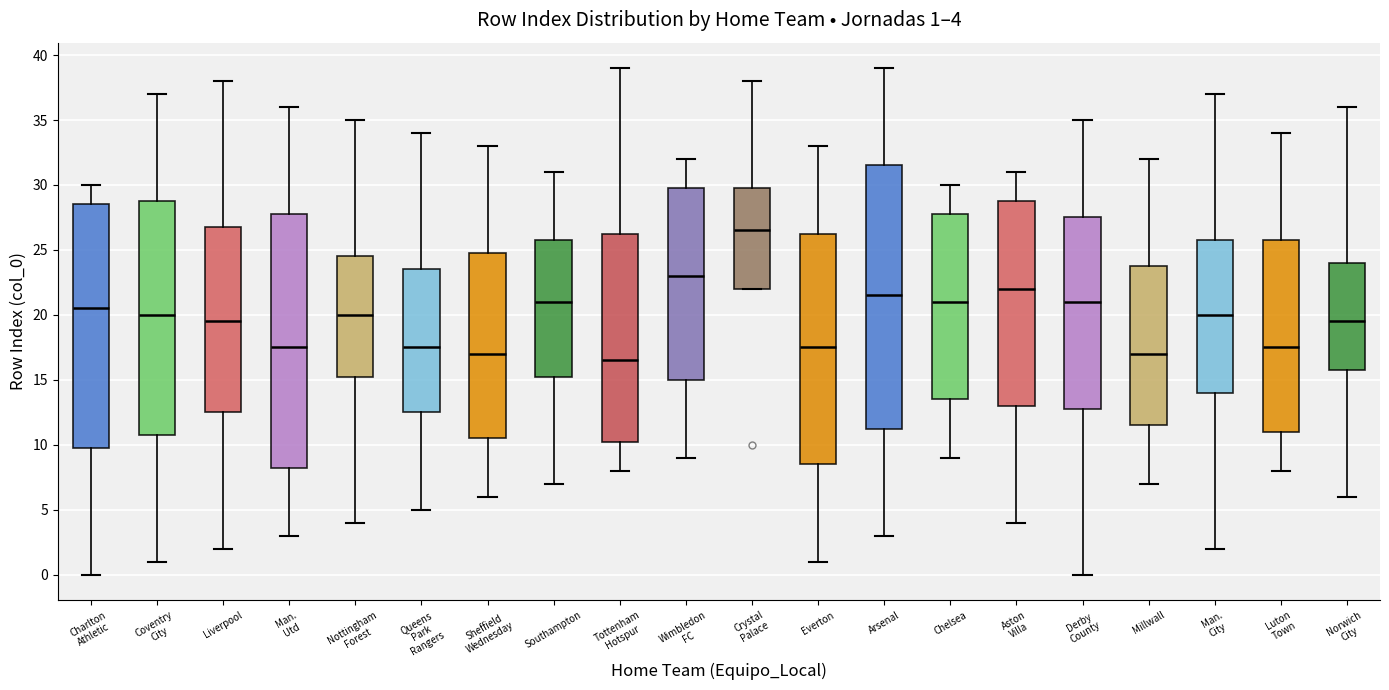

Which box is the tallest, from its lower edge to its upper edge?

Arsenal